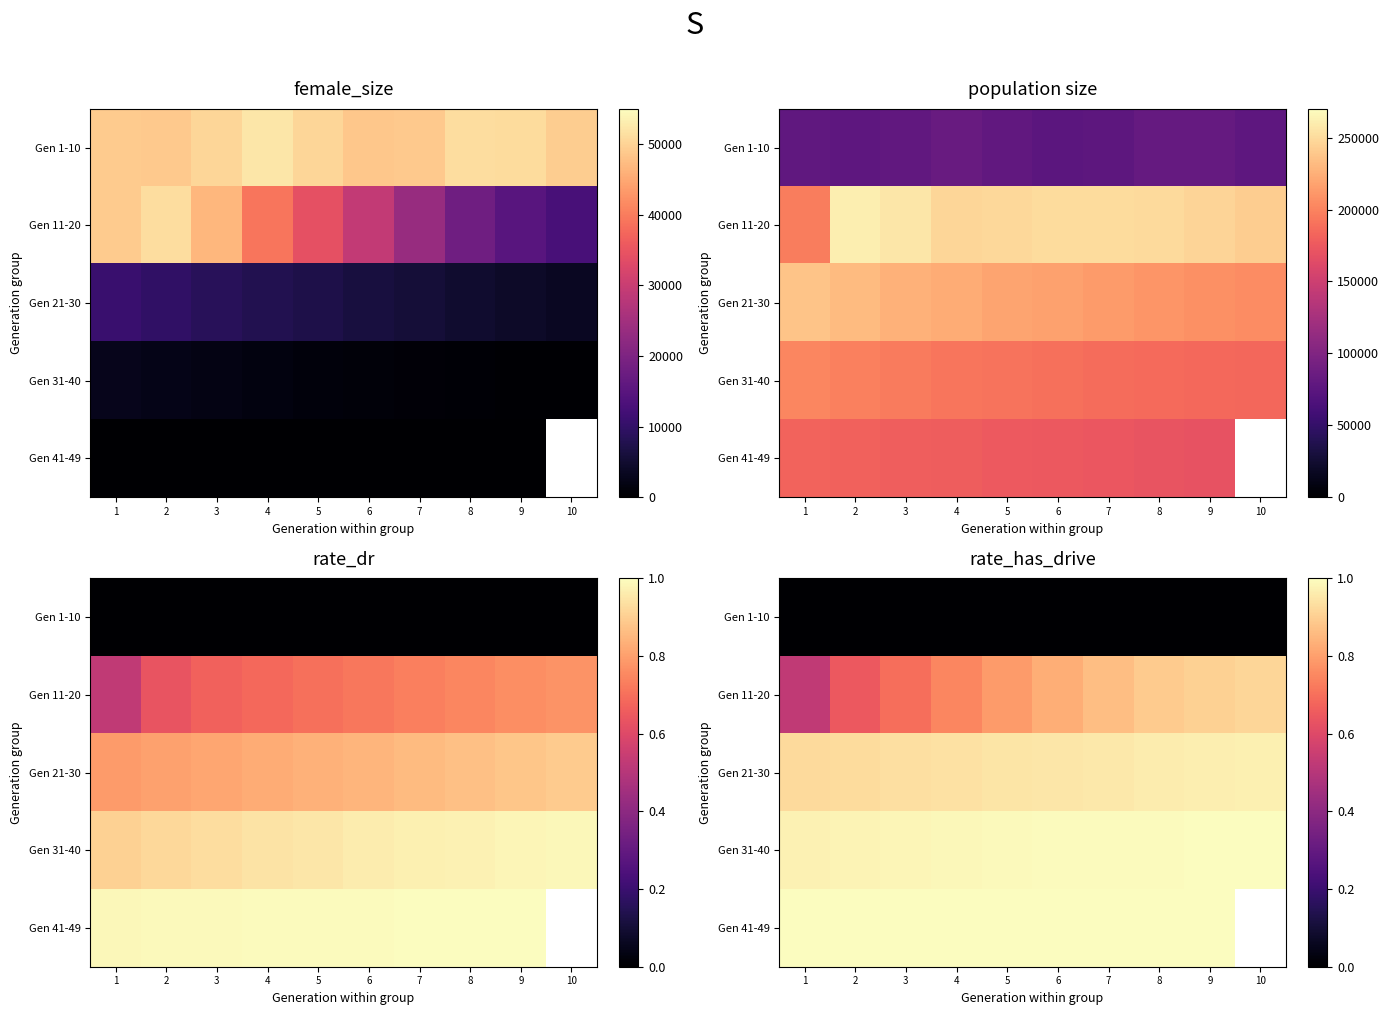

Count the Gen 11-20 values in the range 0 to 1.

10